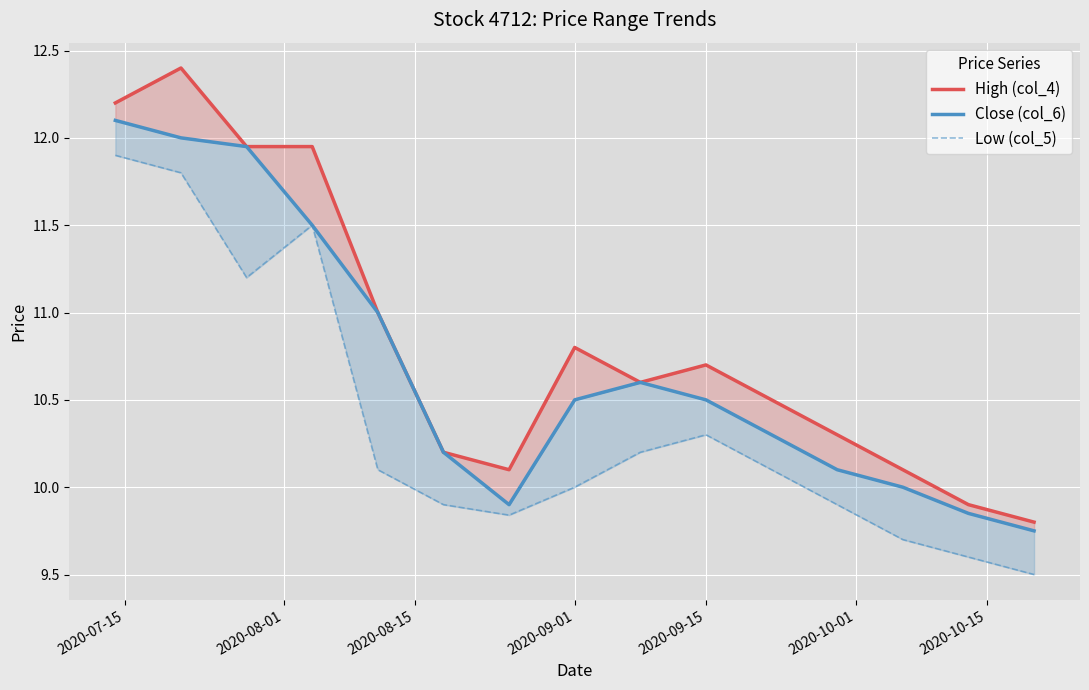

At which label does High (col_4) first exceed 10?

2020-07-15